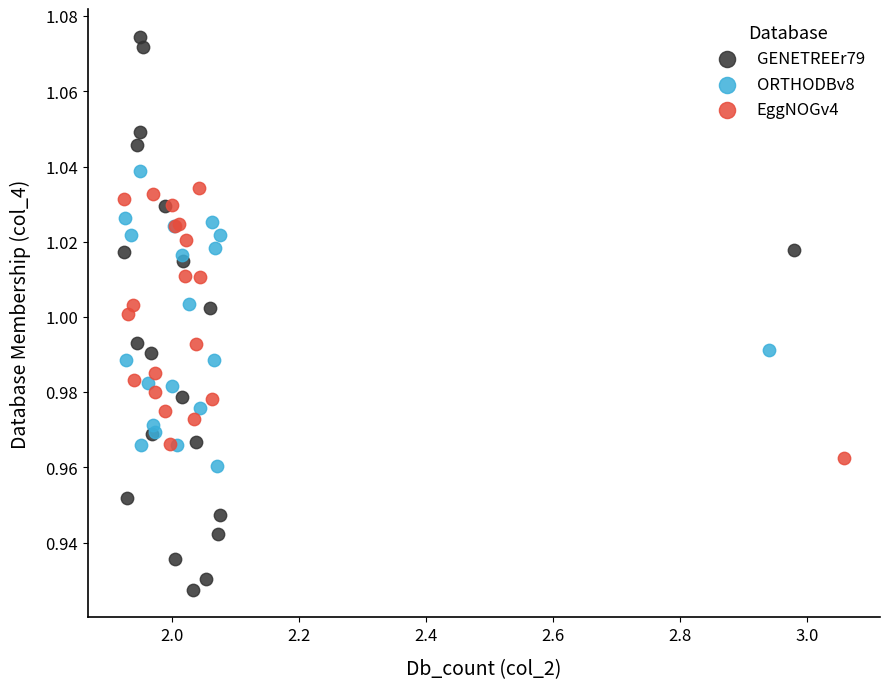

What are all the series names shown in the legend?

GENETREEr79, ORTHODBv8, EggNOGv4